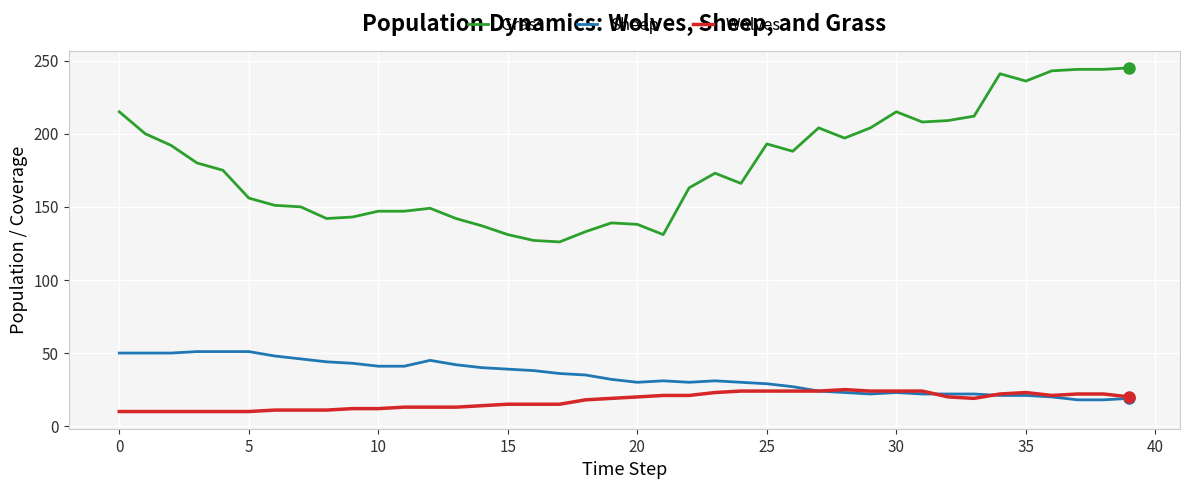

True or false: Grass and Sheep cross at least once.

False